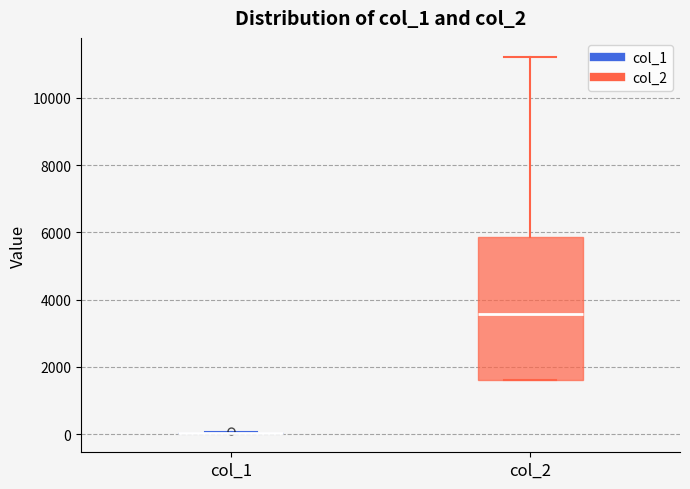

Reading left to right, read every box against the y-axis: the position of its median line, the range the box covers, and the ends of its whiskers. The values are not printed on the chart, so give them approximately, as read against the axis.

col_1: box collapsed to a line at 0, whiskers 0 to 0
col_2: median 3600, box 1600 to 5800, whiskers 1600 to 11200